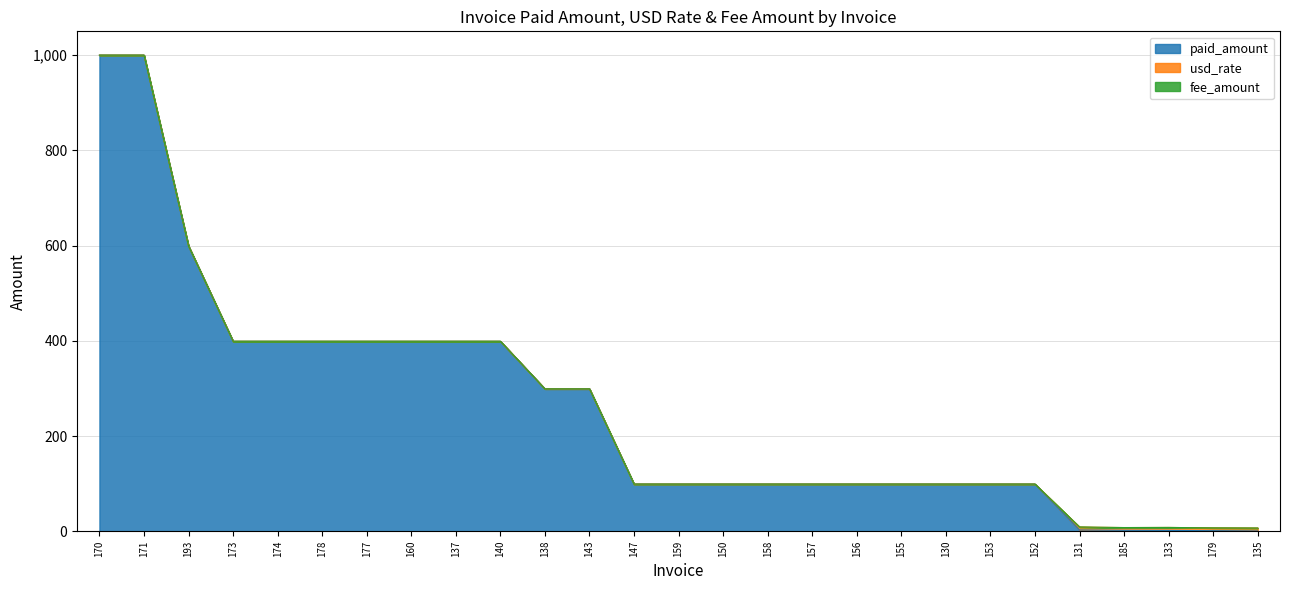

True or false: usd_rate and paid_amount cross at least once.

True